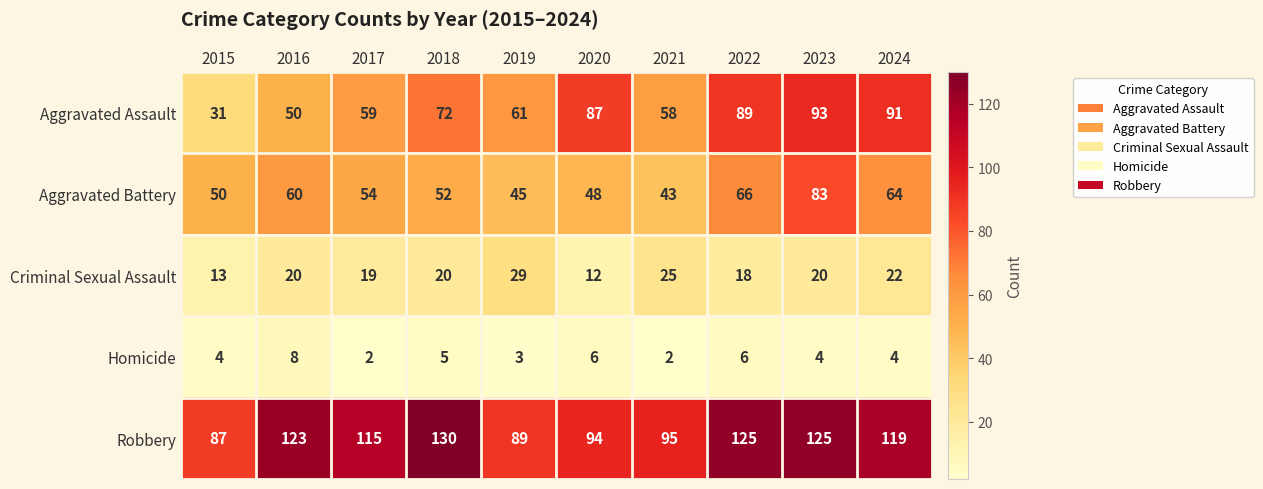

What is the minimum value for Robbery?

87